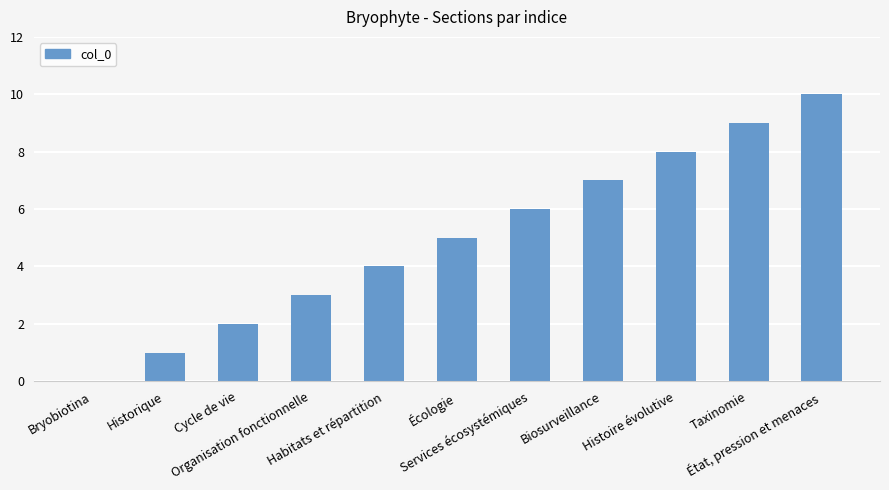

Count the number of data series in this chart.

1